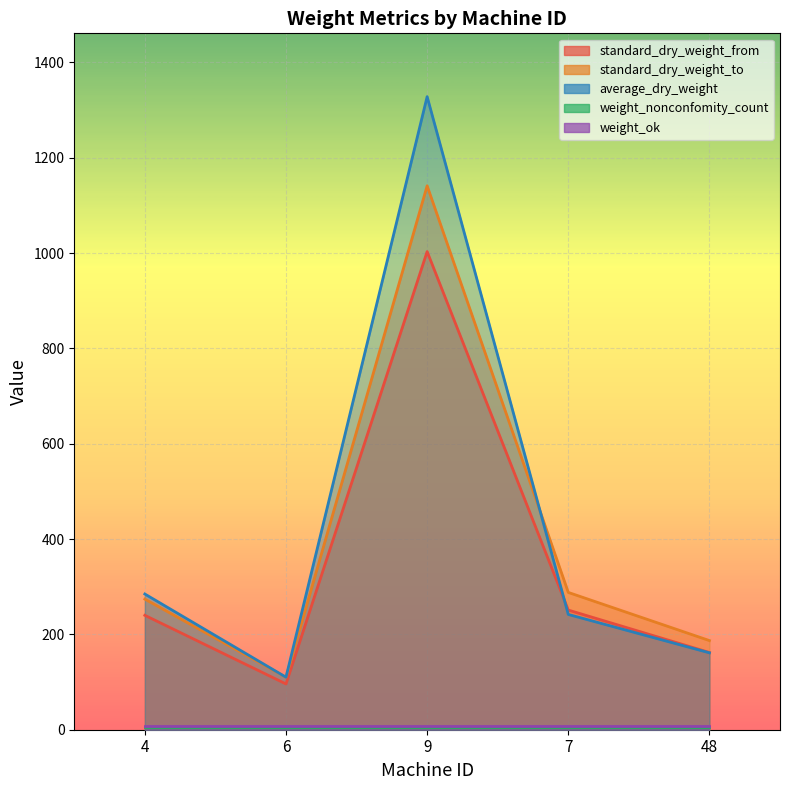

The standard_dry_weight_from series shows 372.0 at 4. True or false?

False